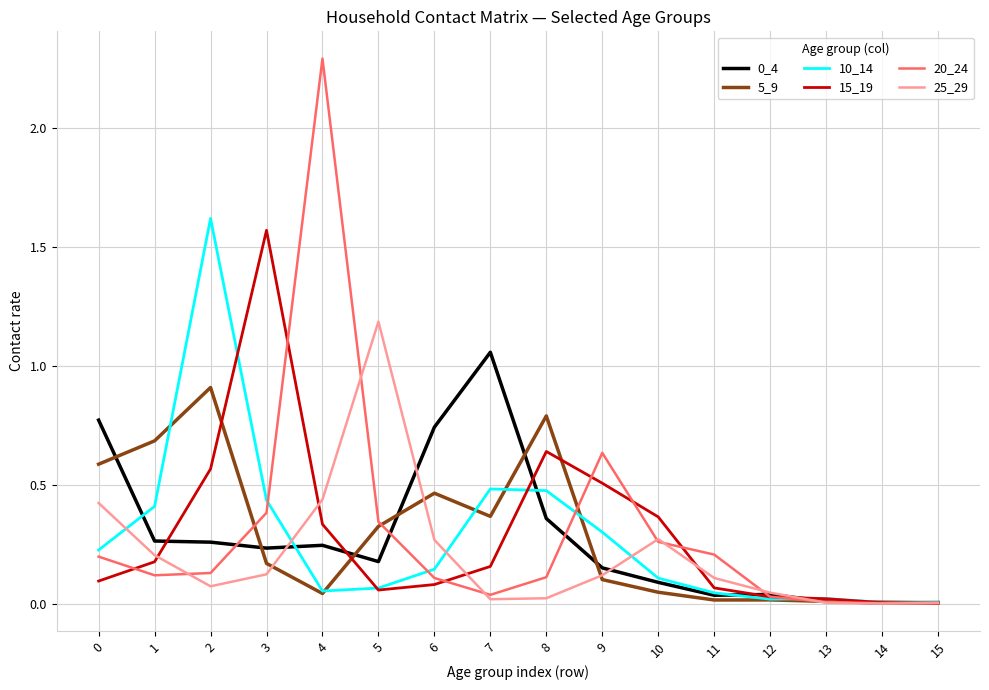

Is this an area chart (filled region under the line)?

No